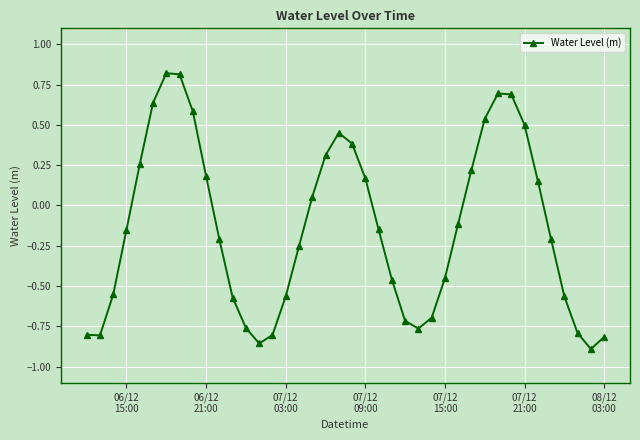

Does the chart have visible grid lines?

Yes